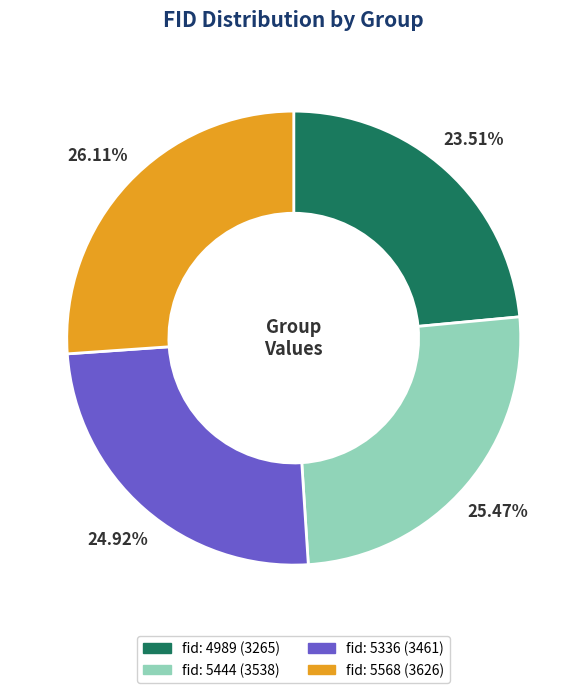

Is there a majority slice in this chart?

No